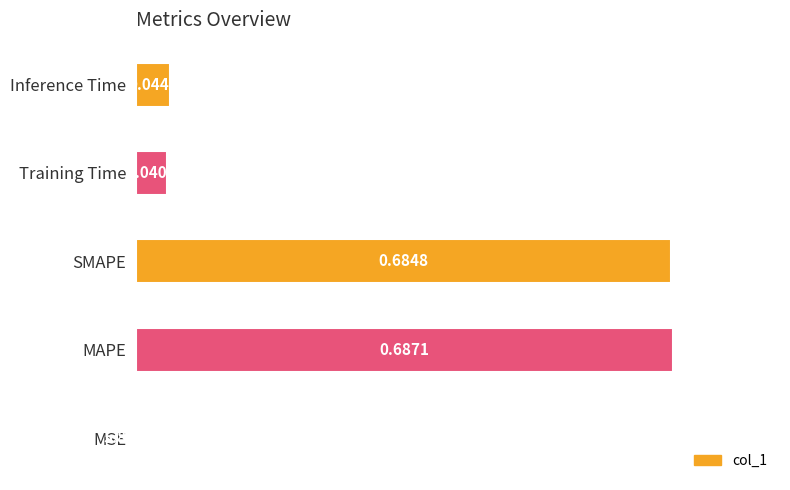

At which category does the chart reach its peak across all series?

MAPE